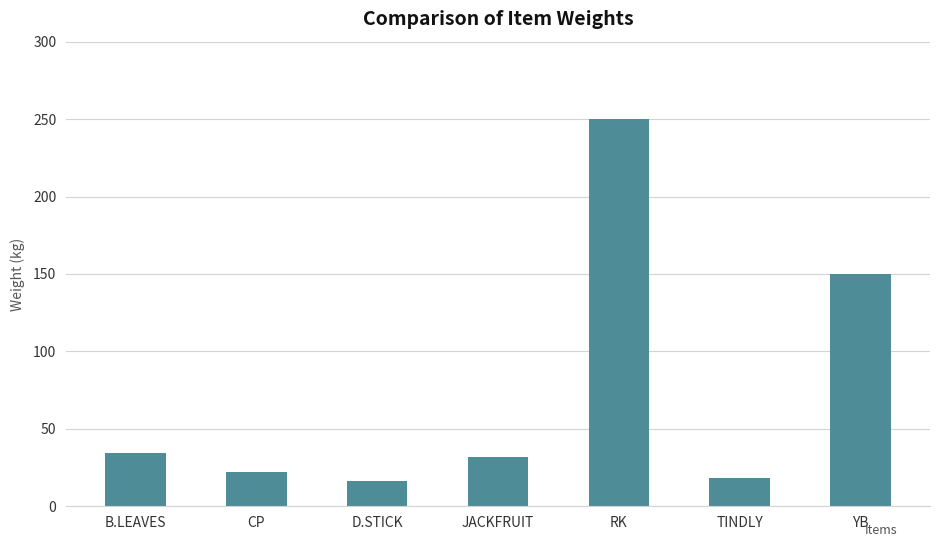

Where is the data nearest to the value 133?

YB